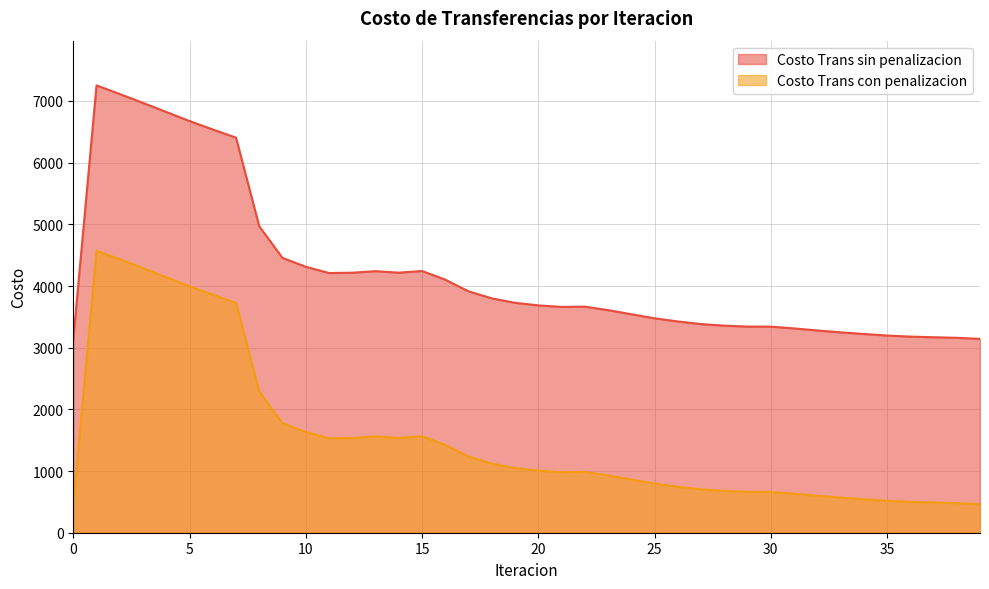

What is the difference between the maximum and minimum values in the Costo Trans sin penalizacion series?

4115.7